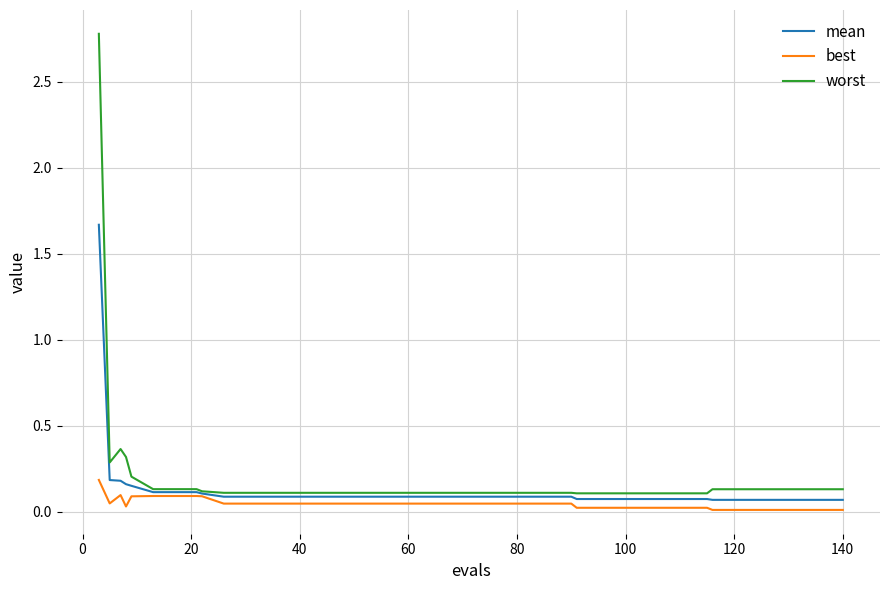

Rank the series by their maximum value, from highest to lowest.

worst, mean, best